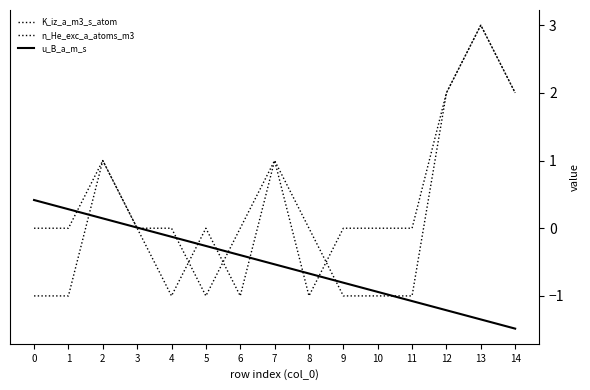

At which category does K_iz_a_m3_s_atom reach its first local valley?

4